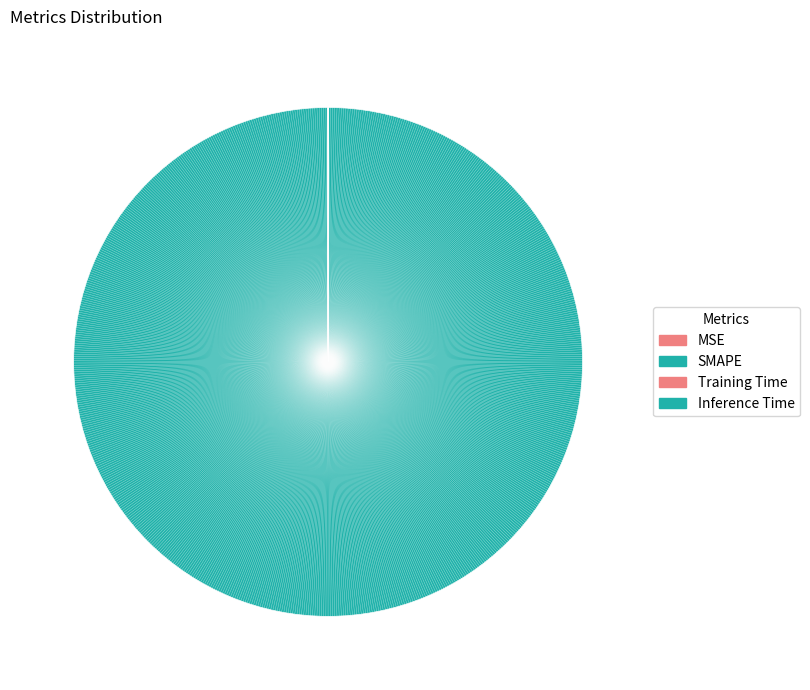

Which category has the biggest portion of the pie?

SMAPE